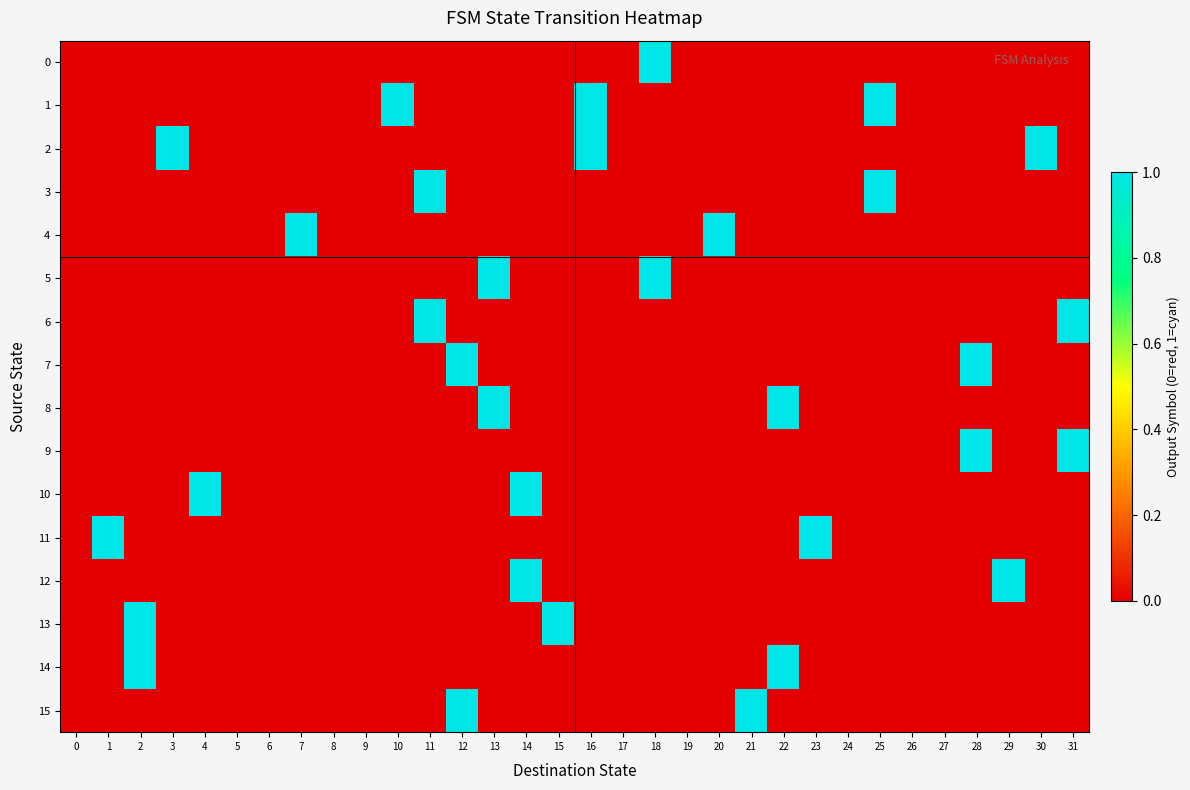

What is the difference between the highest and lowest values at 22?

1